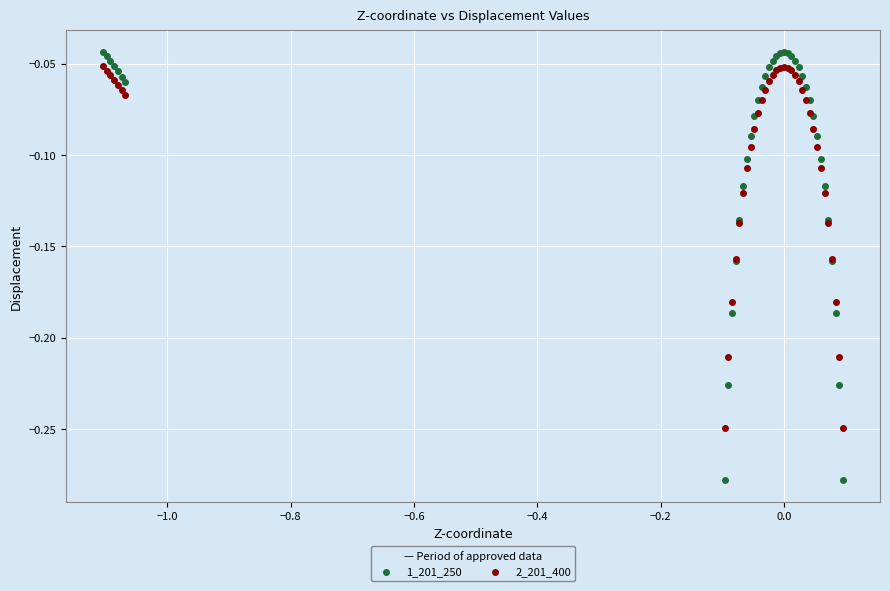

What are all the series names shown in the legend?

1_201_250, 2_201_400